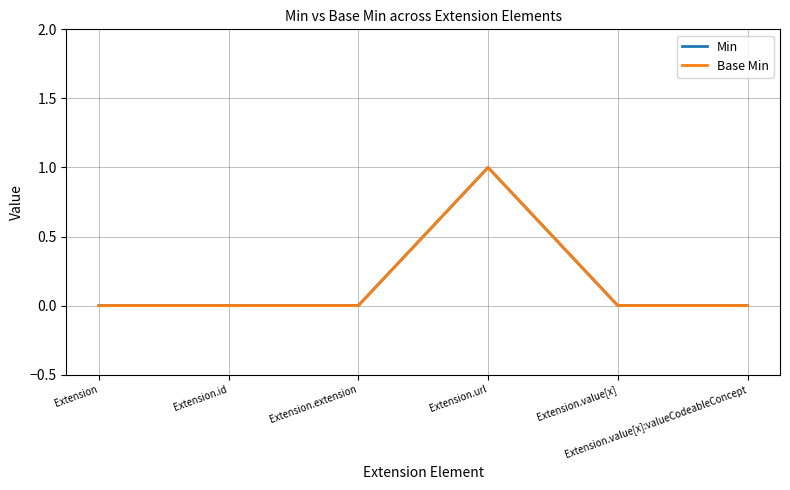

True or false: Base Min has more than 0 points higher than both neighbors.

True